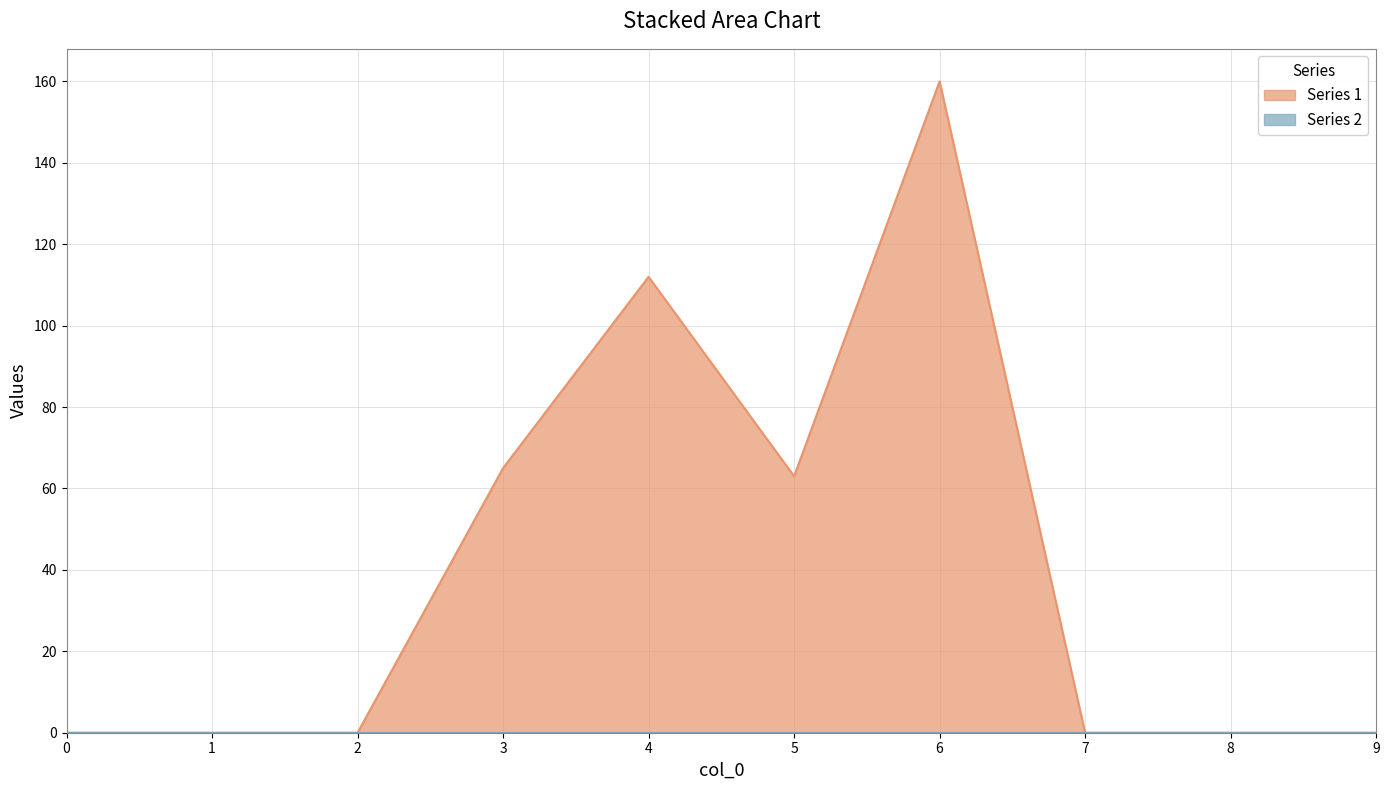

How many values are above zero?

4